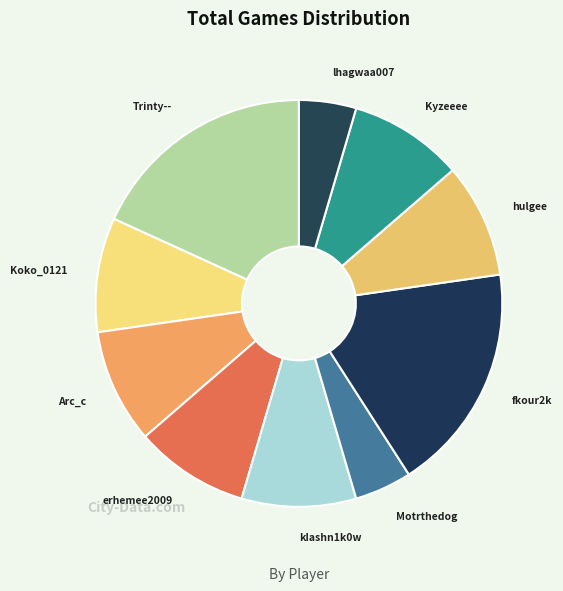

How many segments does this pie chart have?

10